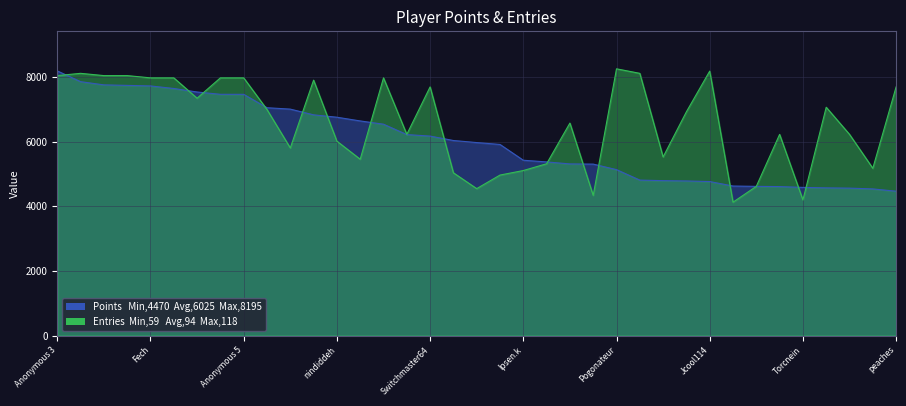

What is the difference between the second highest and minimum values in the Points series?

3392